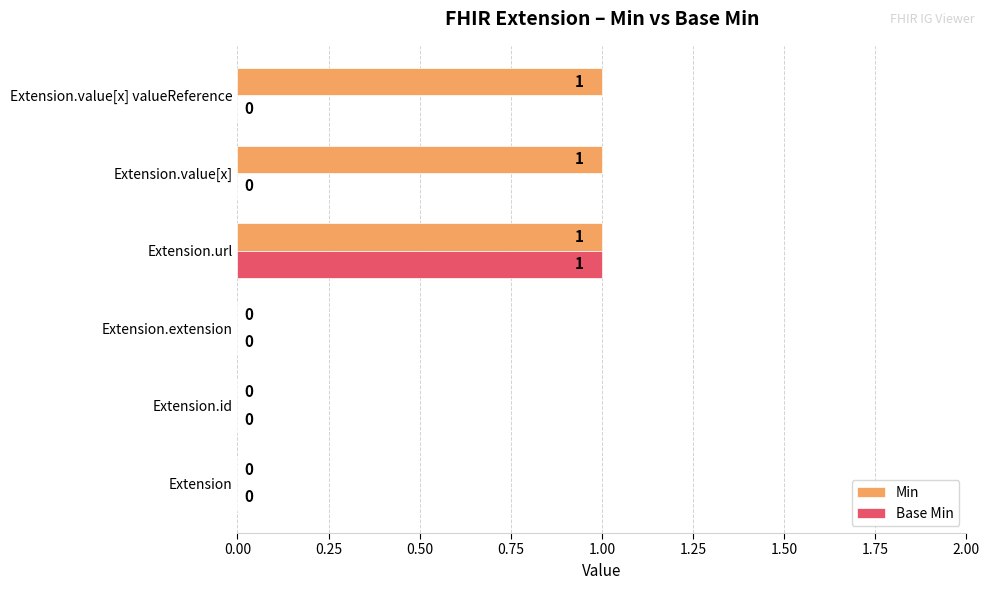

What is the sum of all Min values?

3